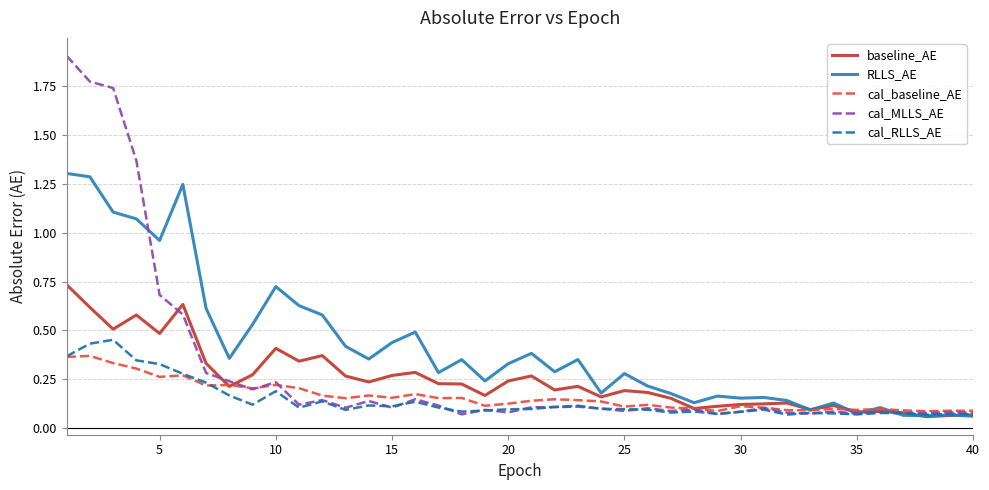

List the series in order of their peak value, highest first.

cal_MLLS_AE, RLLS_AE, baseline_AE, cal_RLLS_AE, cal_baseline_AE